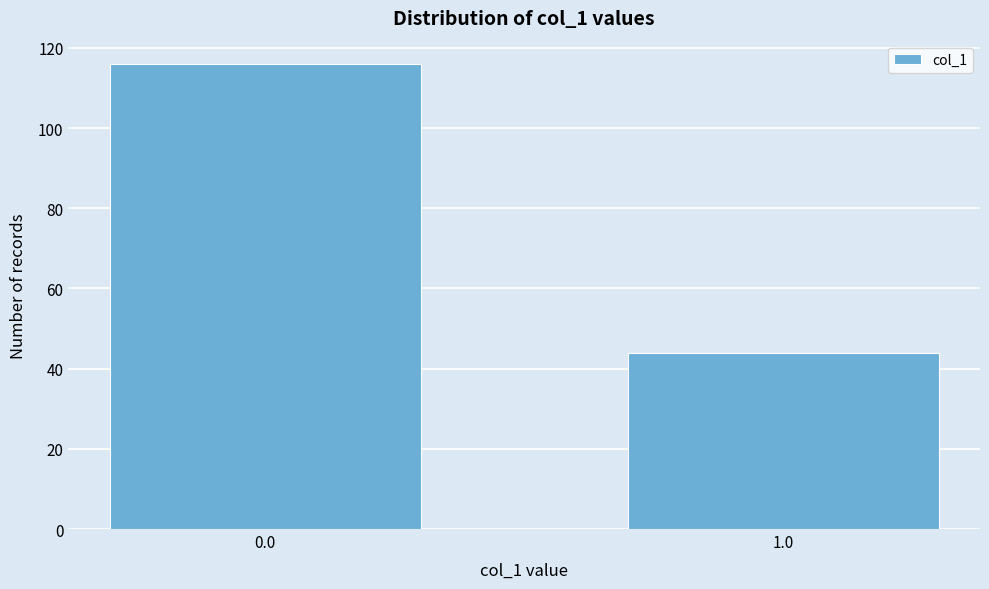

Reading left to right, extract all data points from this chart.

116	44